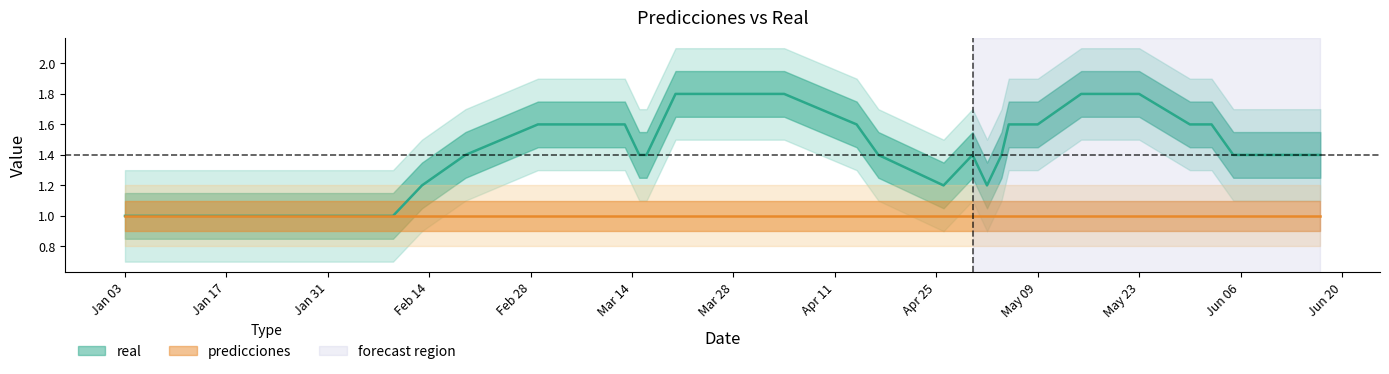

The predicciones series shows 1 at 2023-03-01. True or false?

False